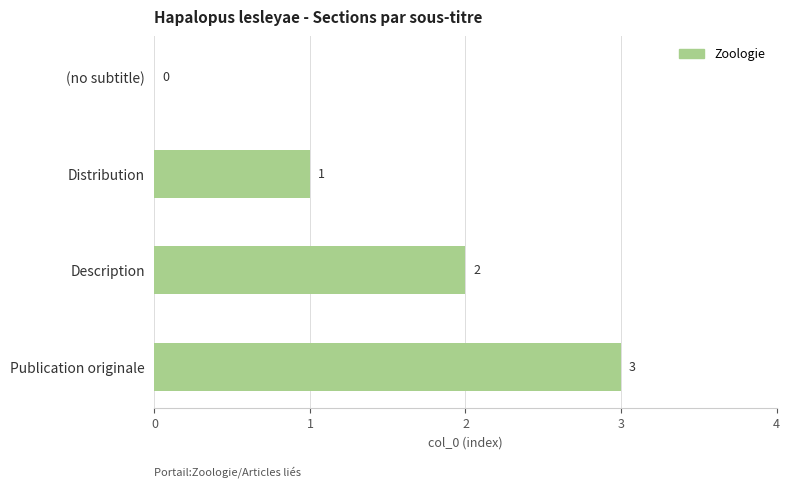

Where is the data nearest to the value 1?

Distribution